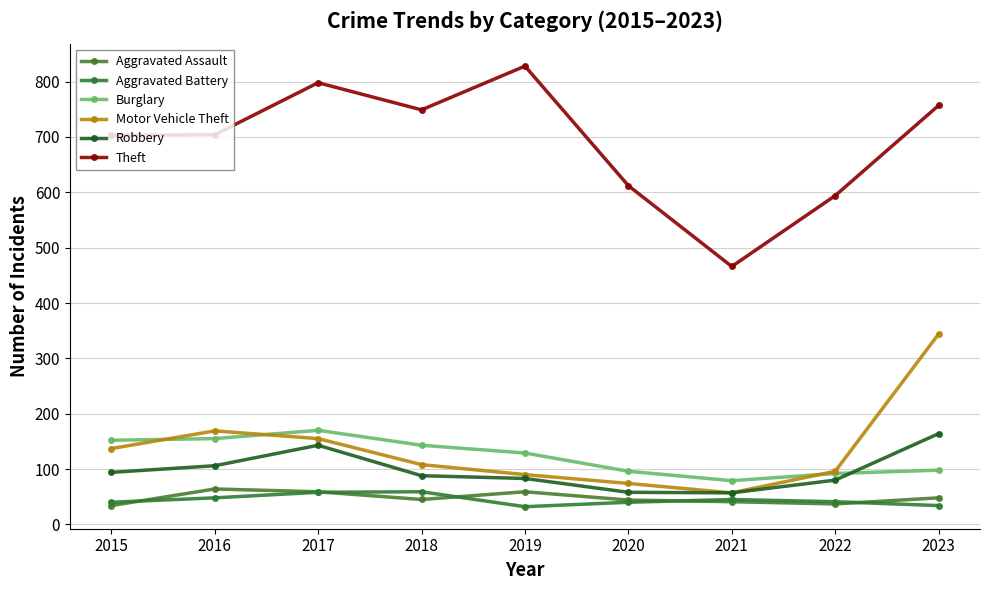

Which series has the widest spread of values?

Theft